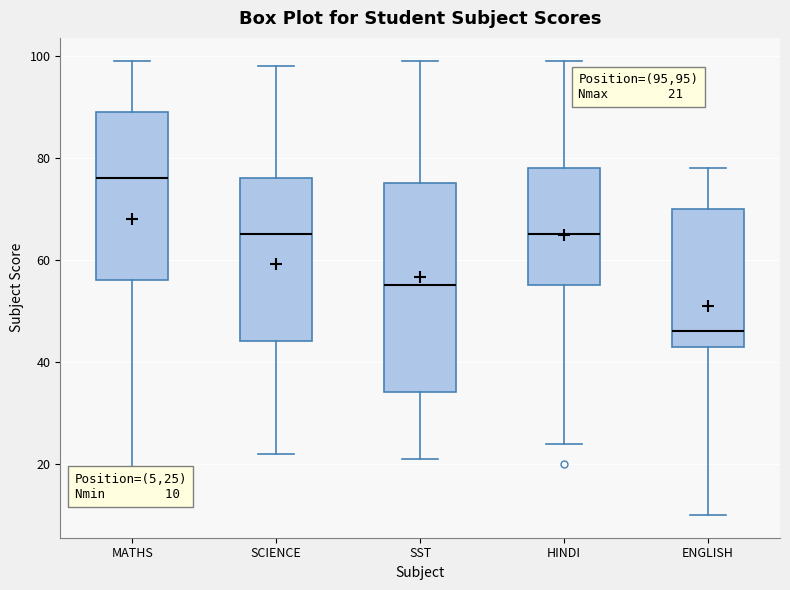

Which box has the highest median line?

MATHS